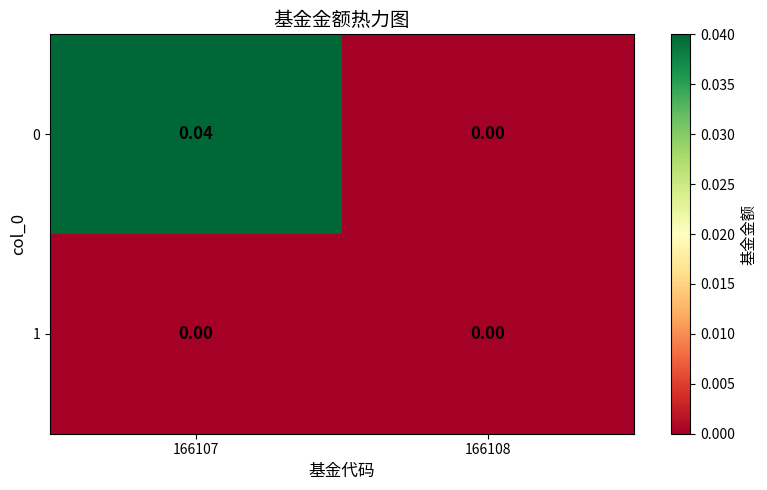

Is the value of 1 at 166107 greater than the value of 0 at 166107?

No